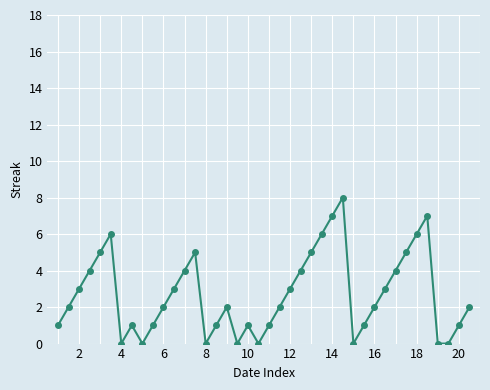

What is the average value?

3